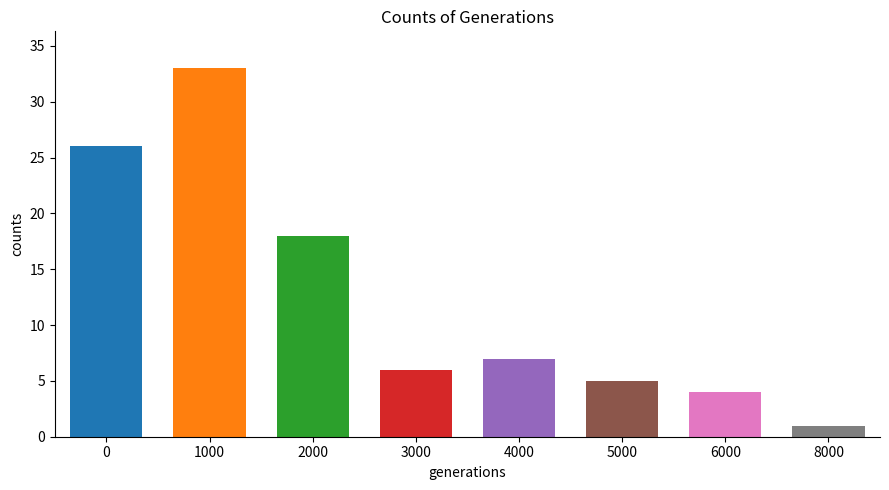

True or false: the data shows 1 at 7.

False